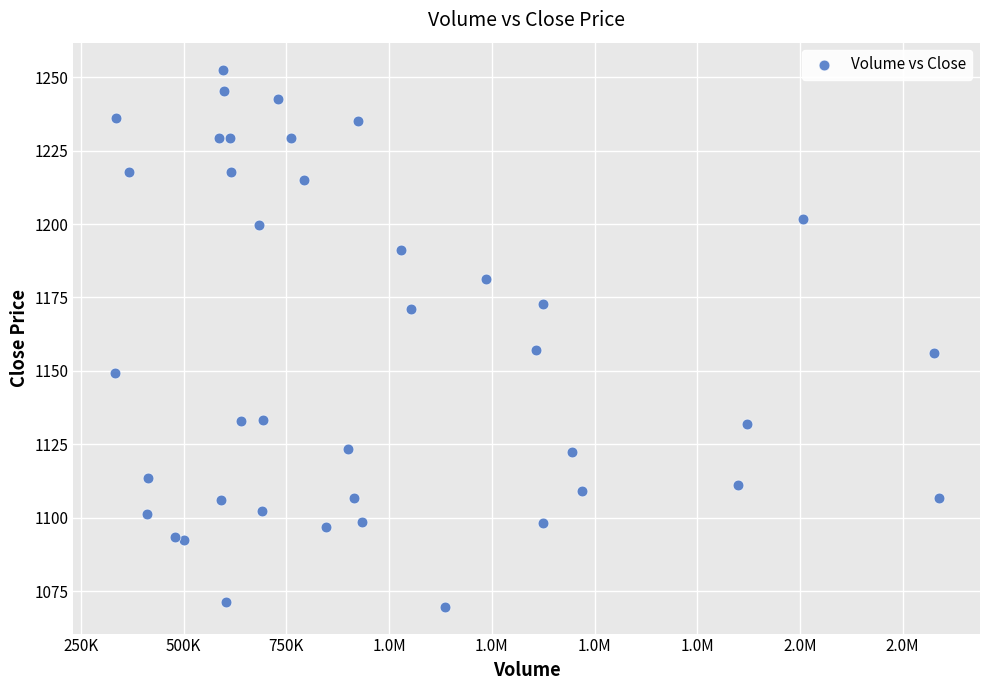

What is the range of X values (max minus min)?

2005874.0